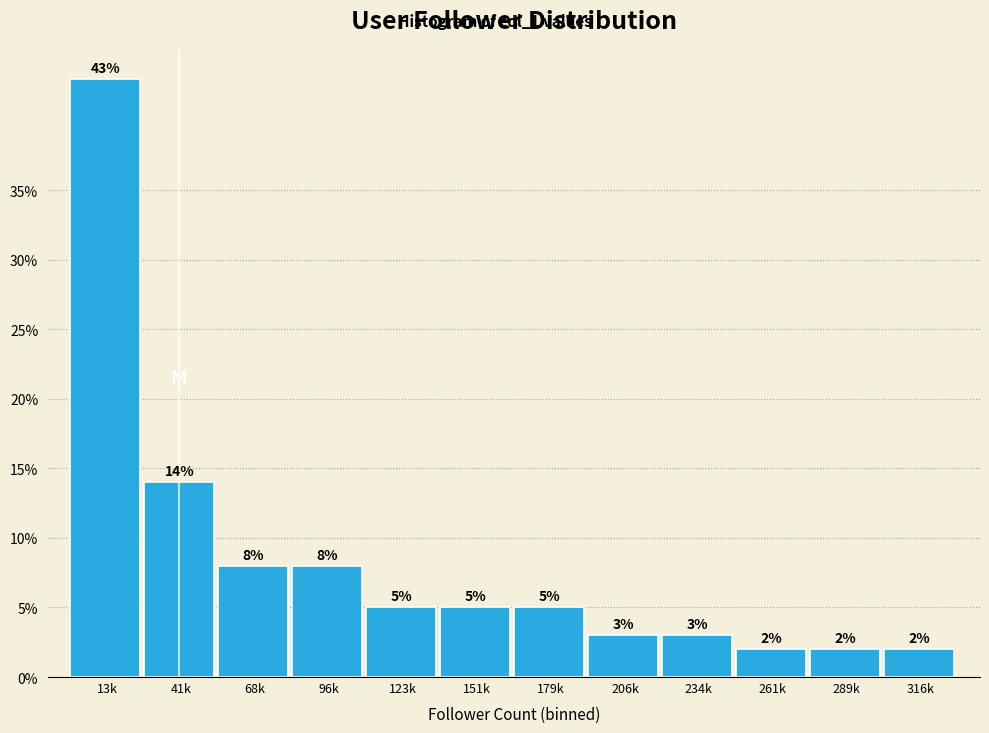

Reading left to right, transcribe all the data shown in this chart.

43.0	14.0	8.0	8.0	5.0	5.0	5.0	3.0	3.0	2.0	2.0	2.0